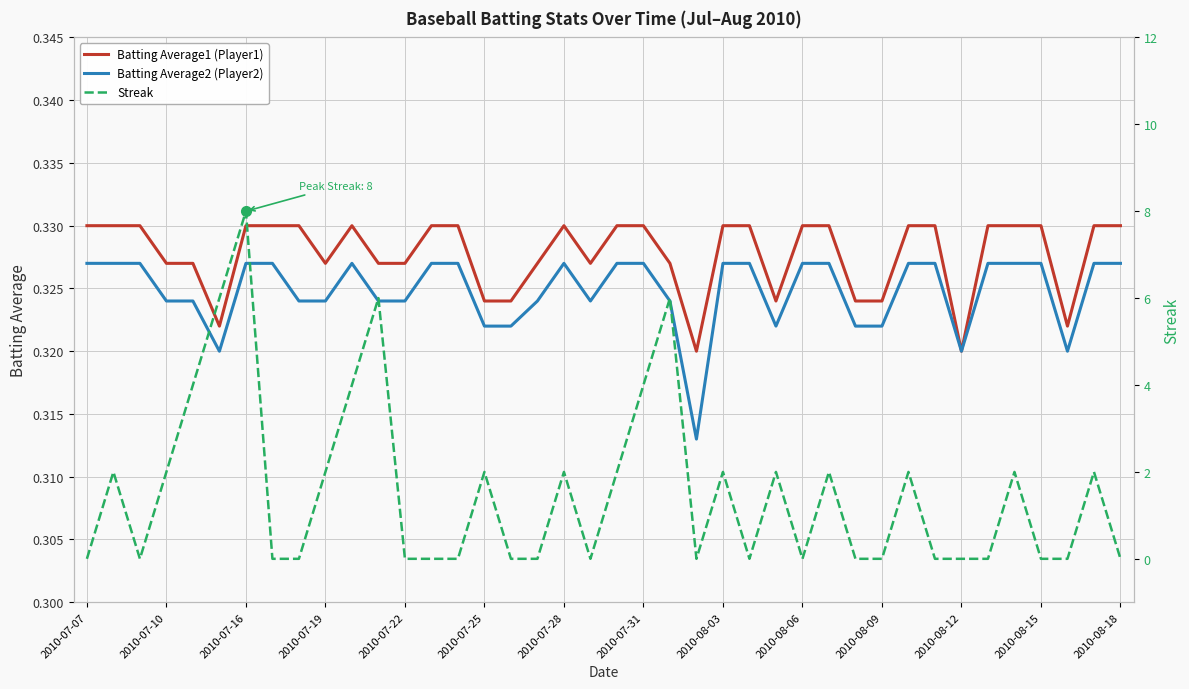

After their last crossing, which series has the higher values: Batting Average1 (Player1) or Streak?

Batting Average1 (Player1)